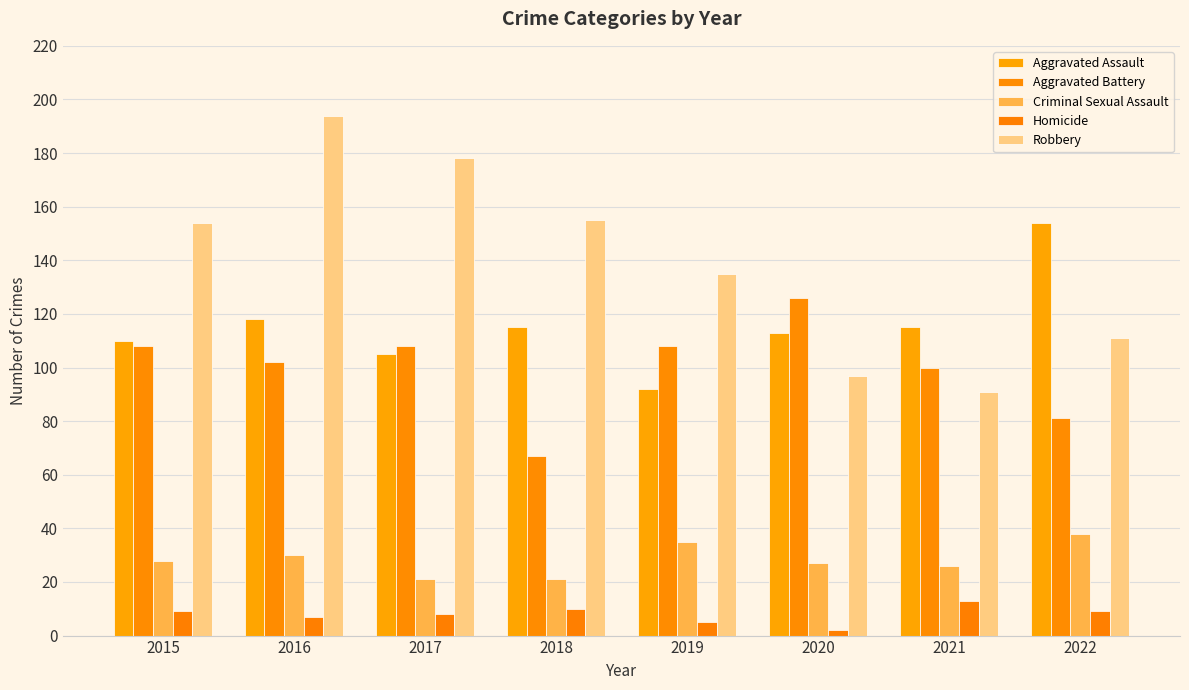

Which series has the widest spread of values?

Robbery